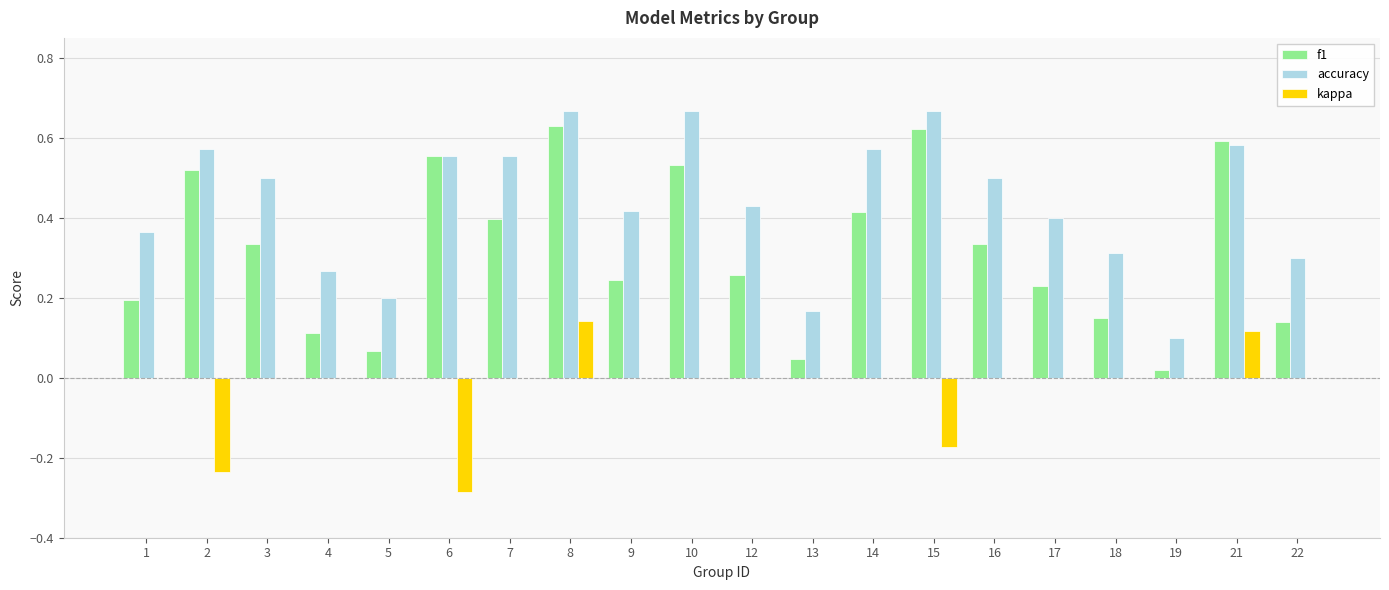

Which series changed the most between 19 and 22?

accuracy